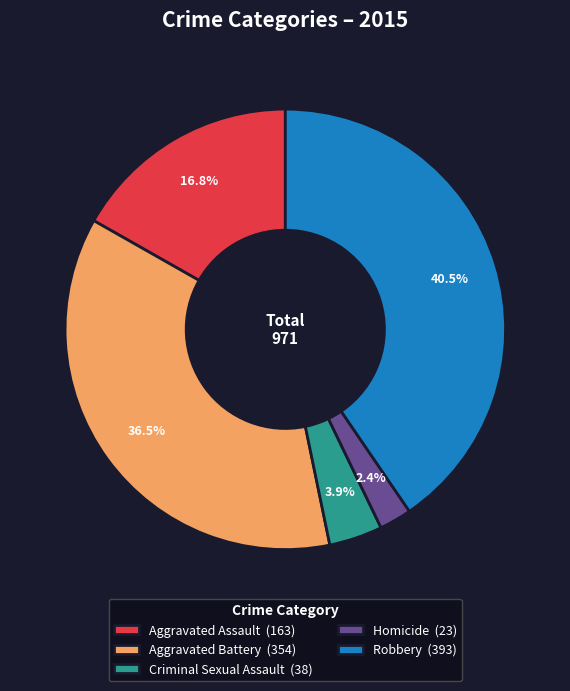

What is the total percentage of Robbery (393) and Aggravated Battery (354)?

76.9%